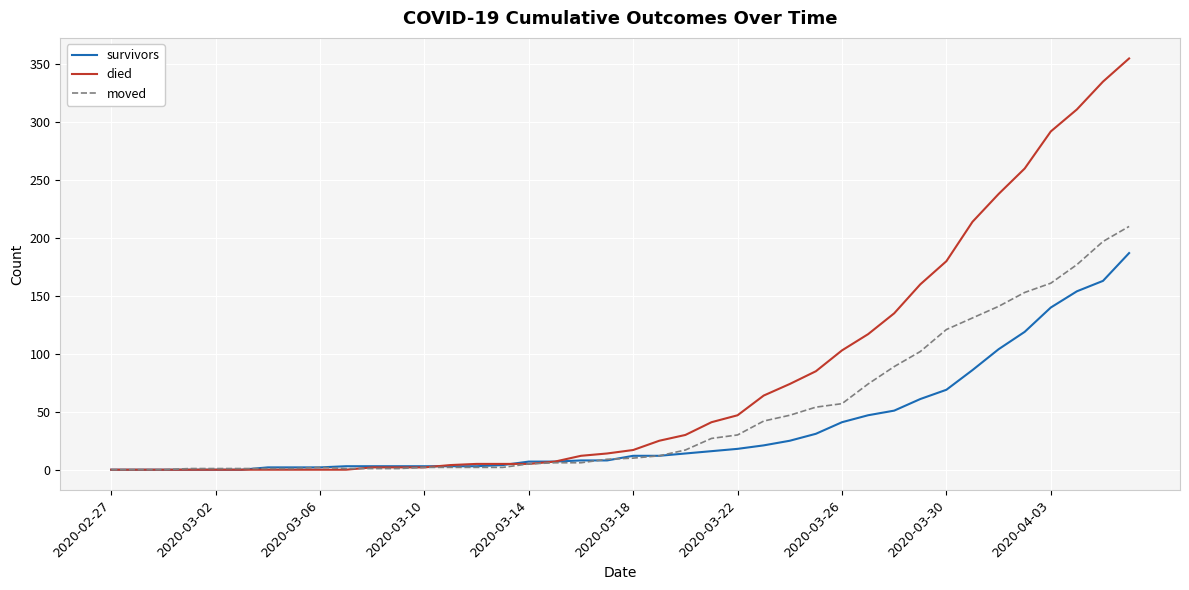

Rank the series by their maximum value, from lowest to highest.

survivors, moved, died